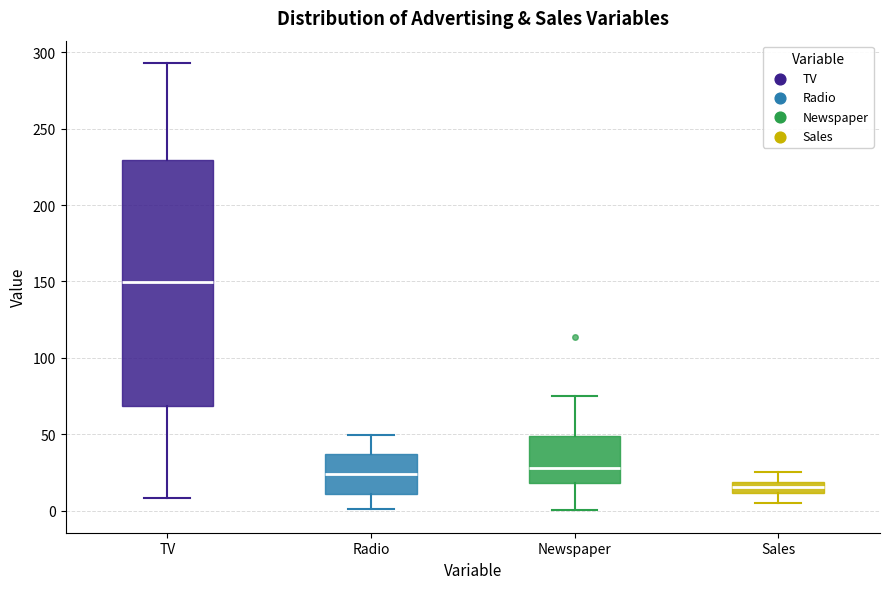

Which box has the lowest median line?

Sales